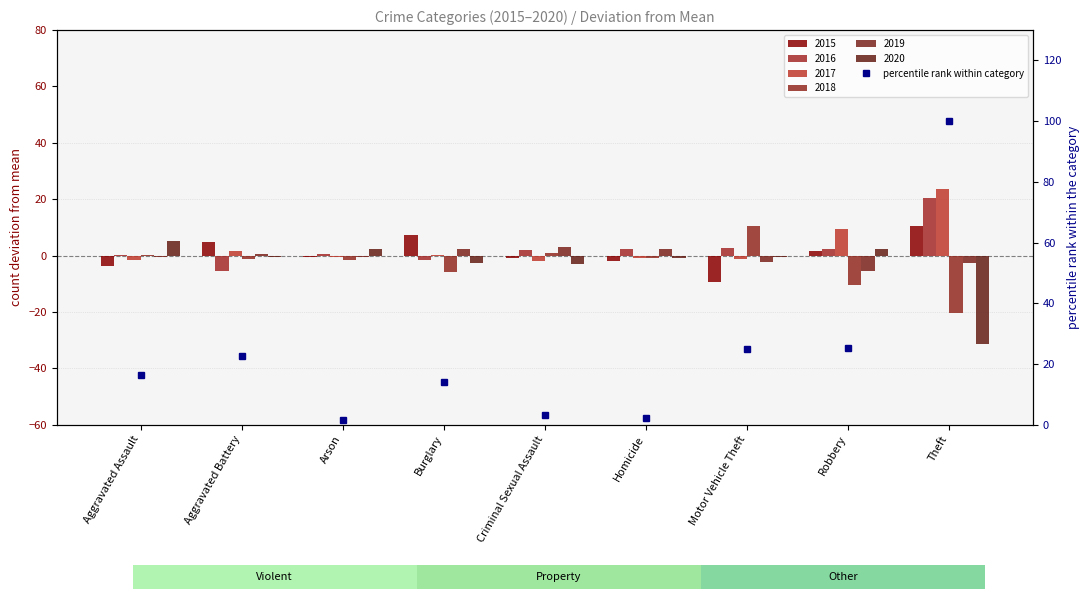

Rank the categories by value from lowest to highest.

Arson, Homicide, Criminal Sexual Assault, Burglary, Aggravated Assault, Aggravated Battery, Motor Vehicle Theft, Robbery, Theft